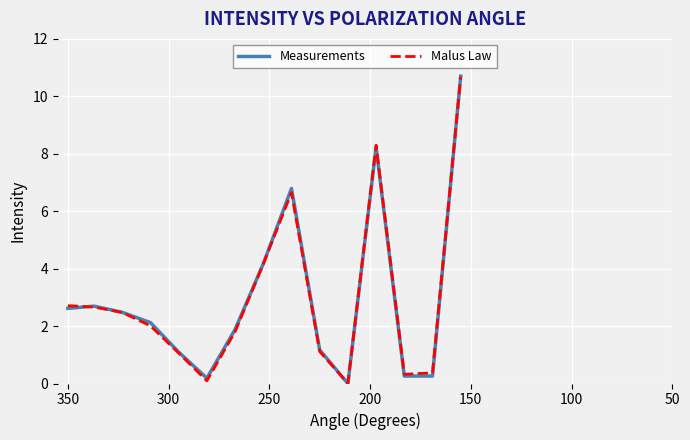

What is the maximum value shown in the chart?

10.7